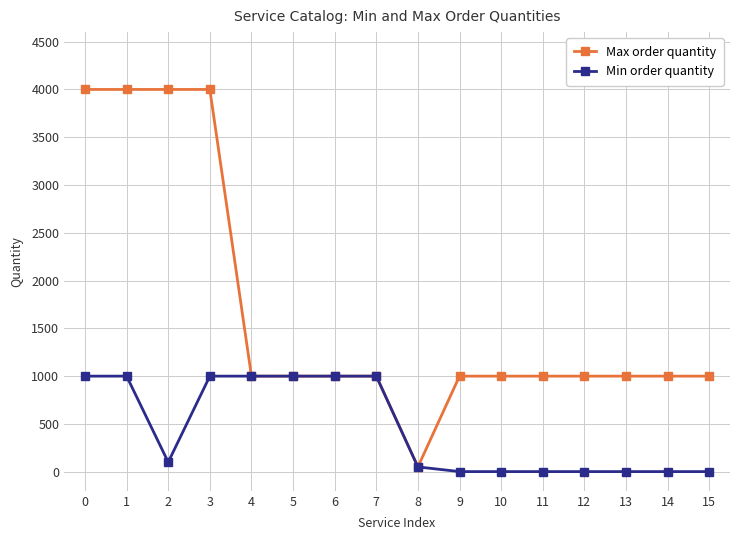

At how many categories does at least one series exceed 3184?

4